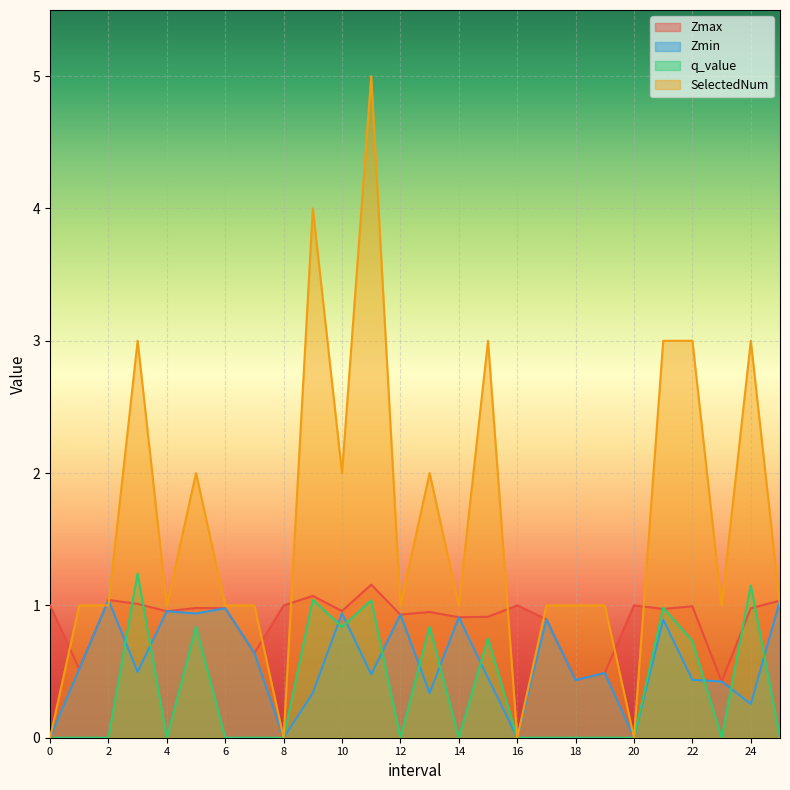

Rank the series by their maximum value, from lowest to highest.

Zmin, Zmax, q_value, SelectedNum